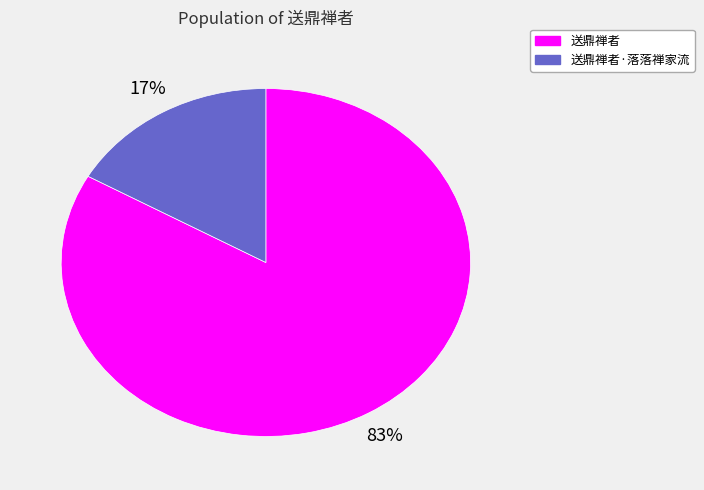

To the nearest percent, what is the average slice percentage?

50%